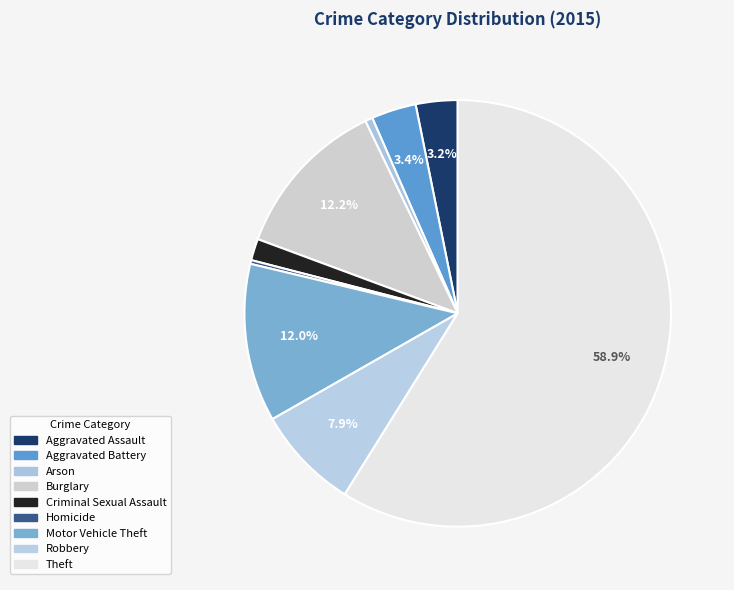

How many slices are in this pie chart?

9